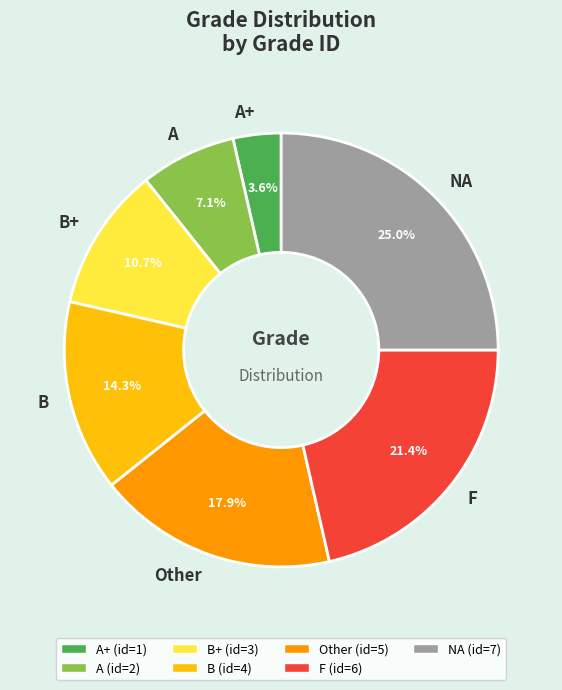

Rank the categories by value from highest to lowest.

NA, F, Other, B, B+, A, A+